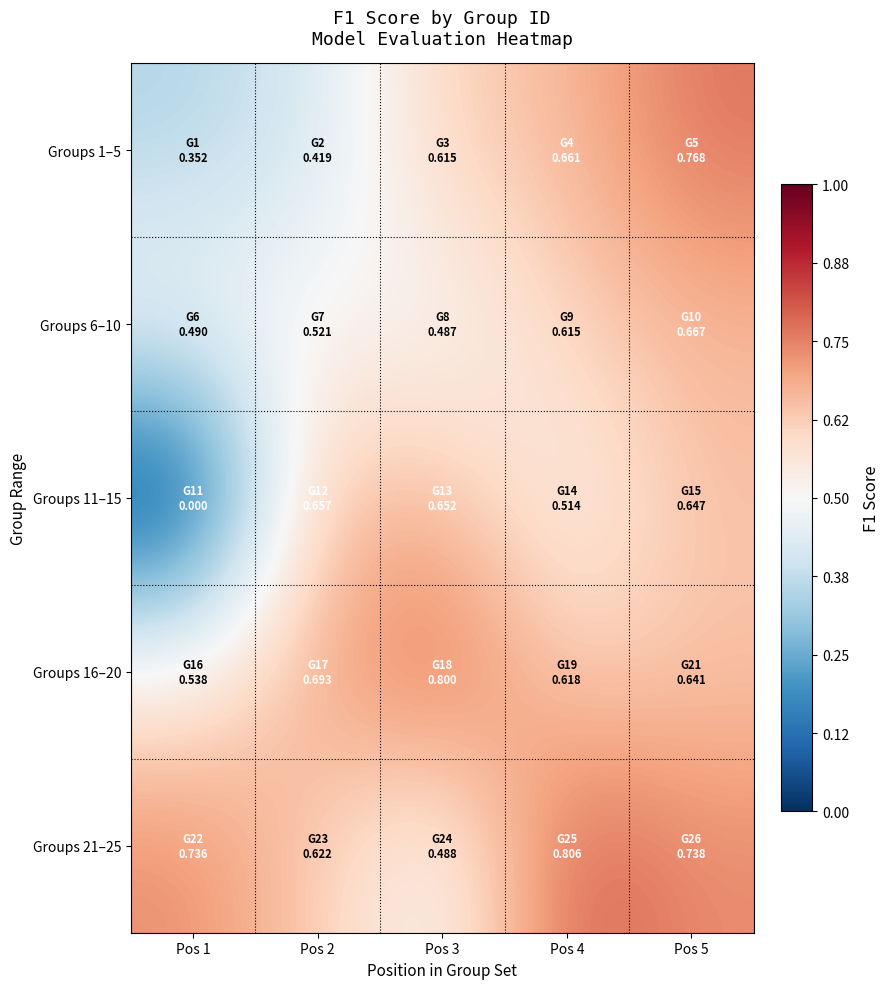

Which series has the largest total across all categories?

Groups 21–25